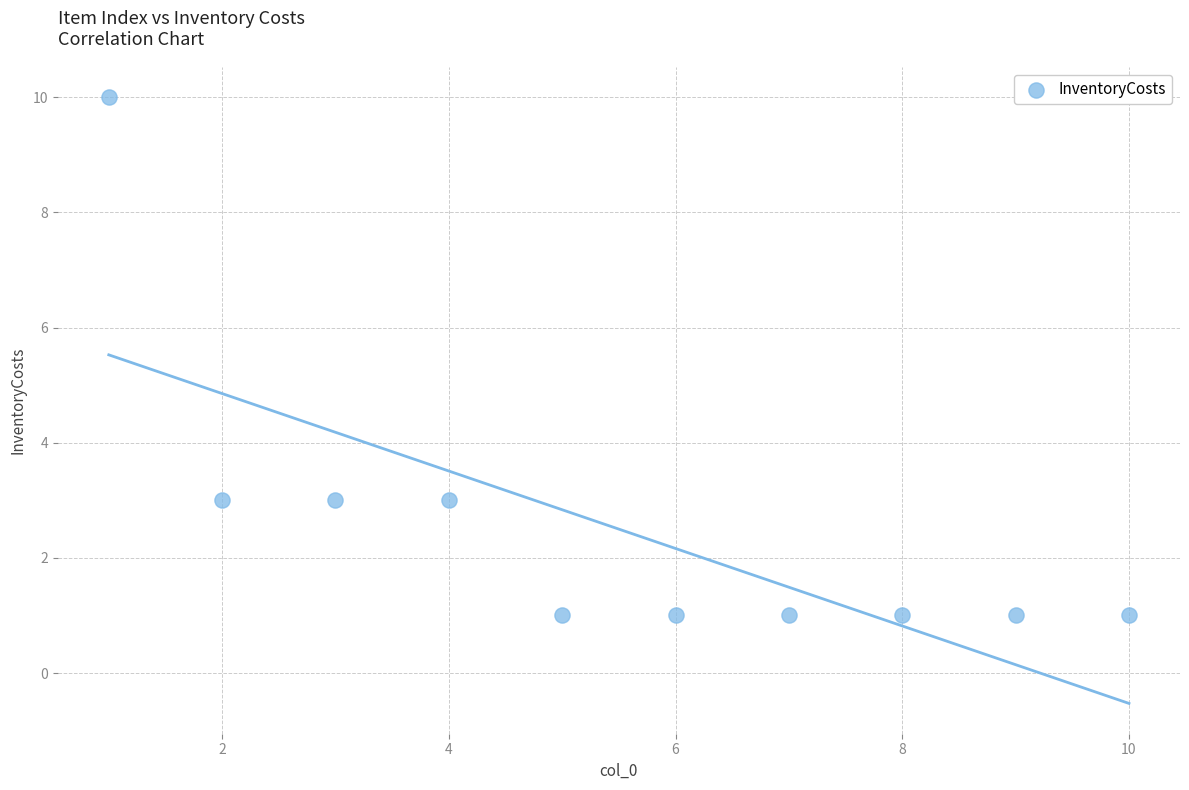

What is the range of Y values (max minus min)?

9